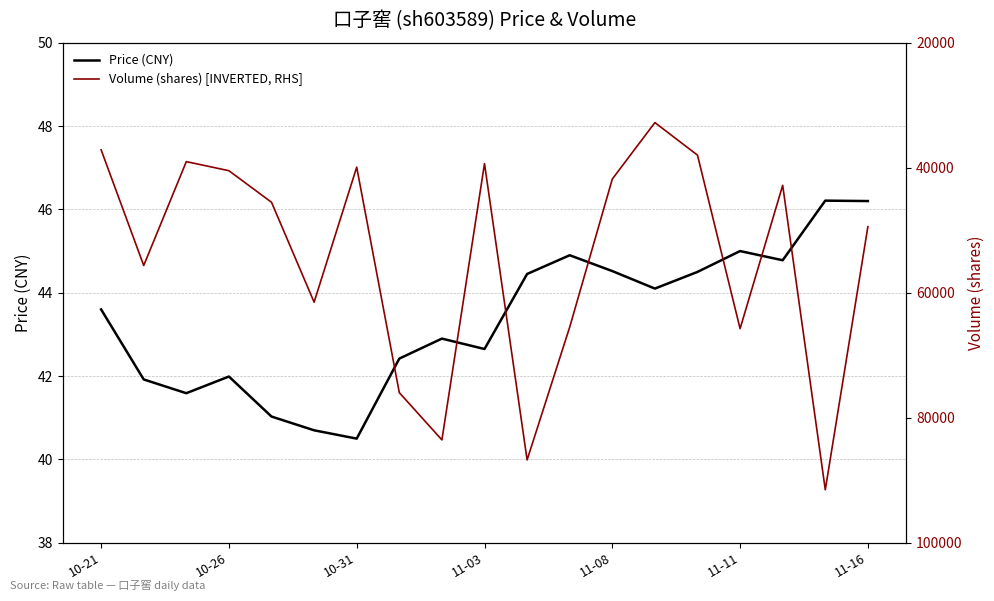

Rank the series by their maximum value, from lowest to highest.

price, volume